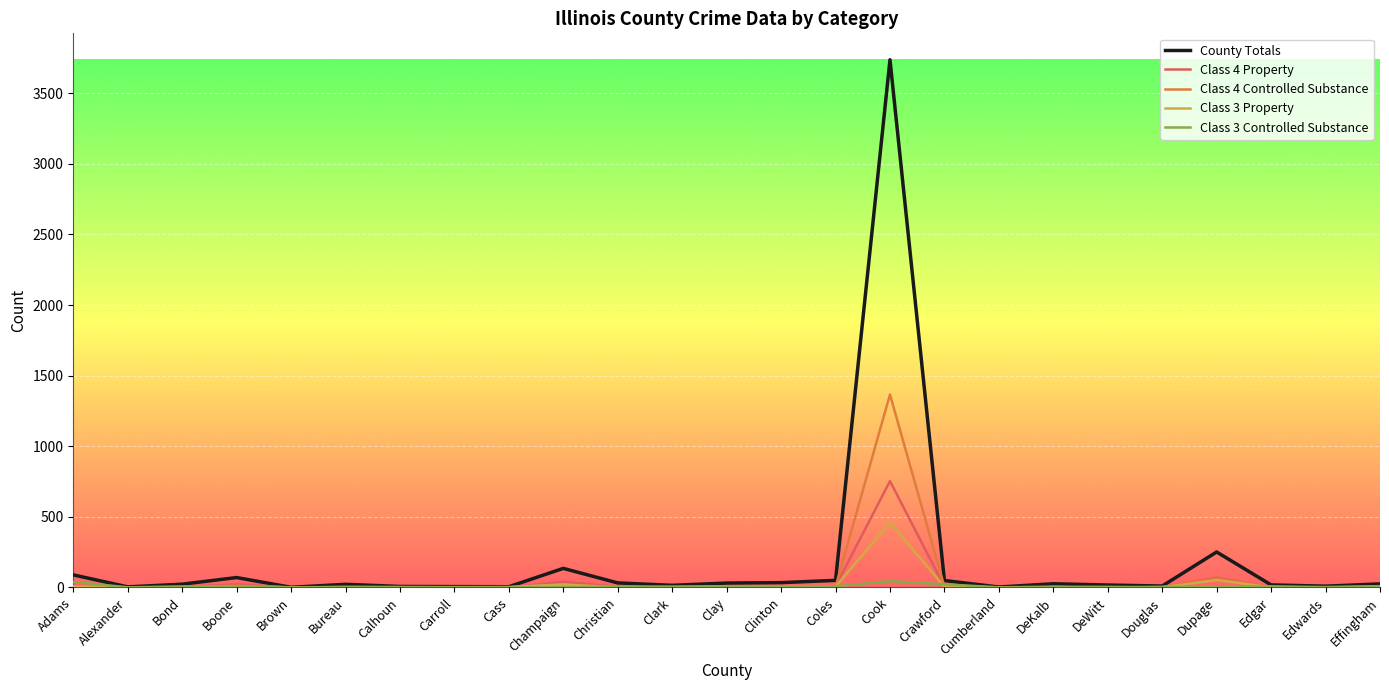

How many values in the Class 3 Controlled Substance series are below 3?

11